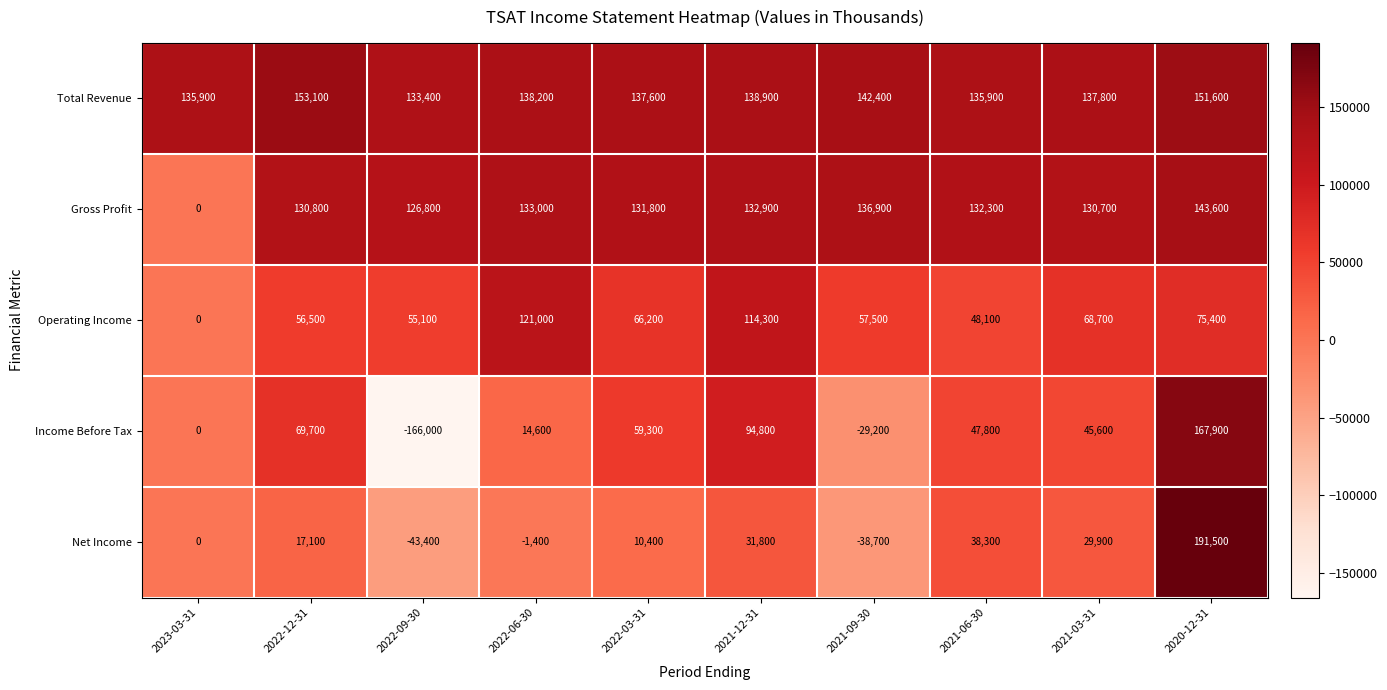

The value of Income Before Tax at 2023-03-31 is 0. True or false?

True